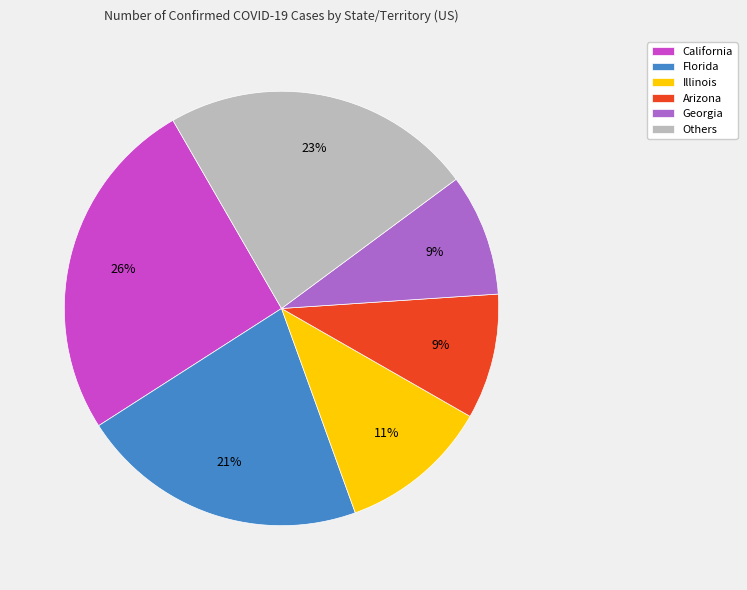

True or false: California accounts for 26% of the total.

True